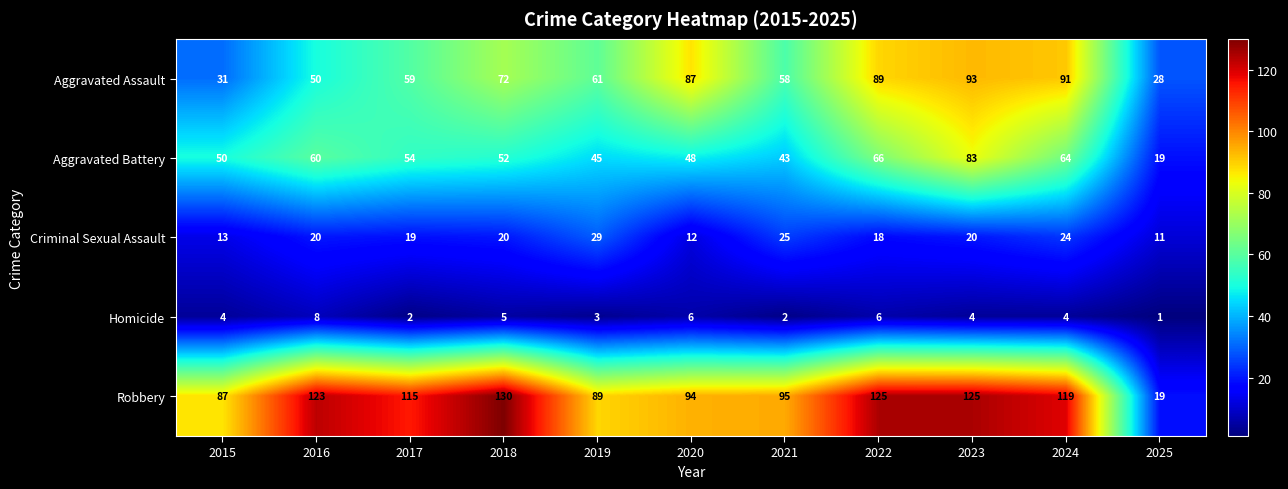

At which category is the sum across all series the highest?

2023